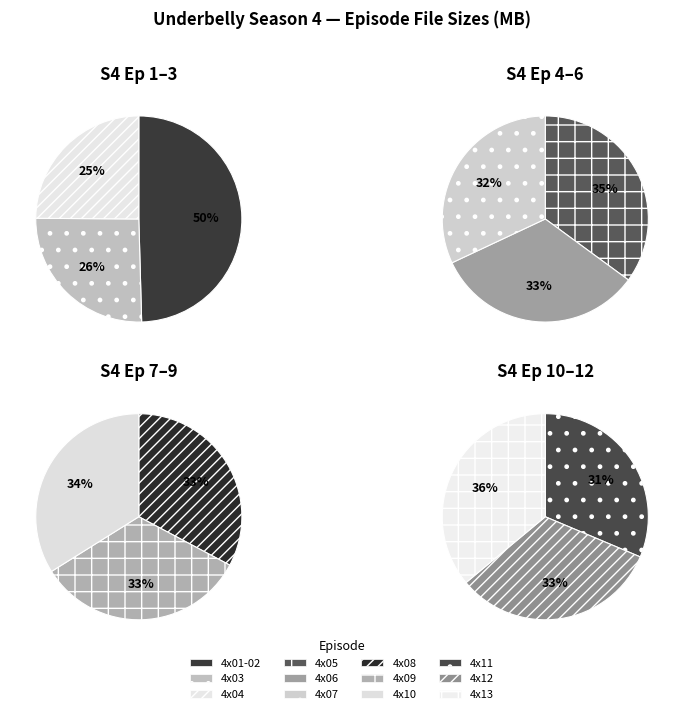

How many slices are in this pie chart?

12